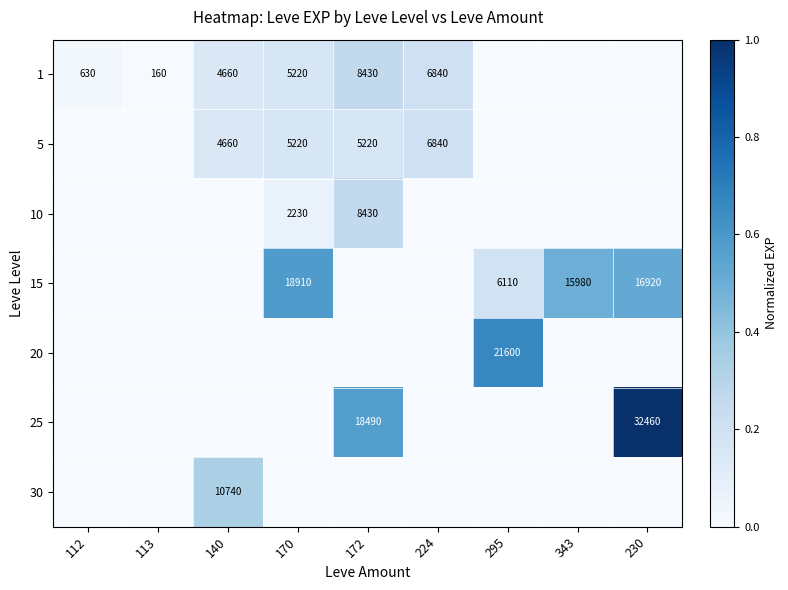

True or false: 10 has a value of 8430 at 172.

True